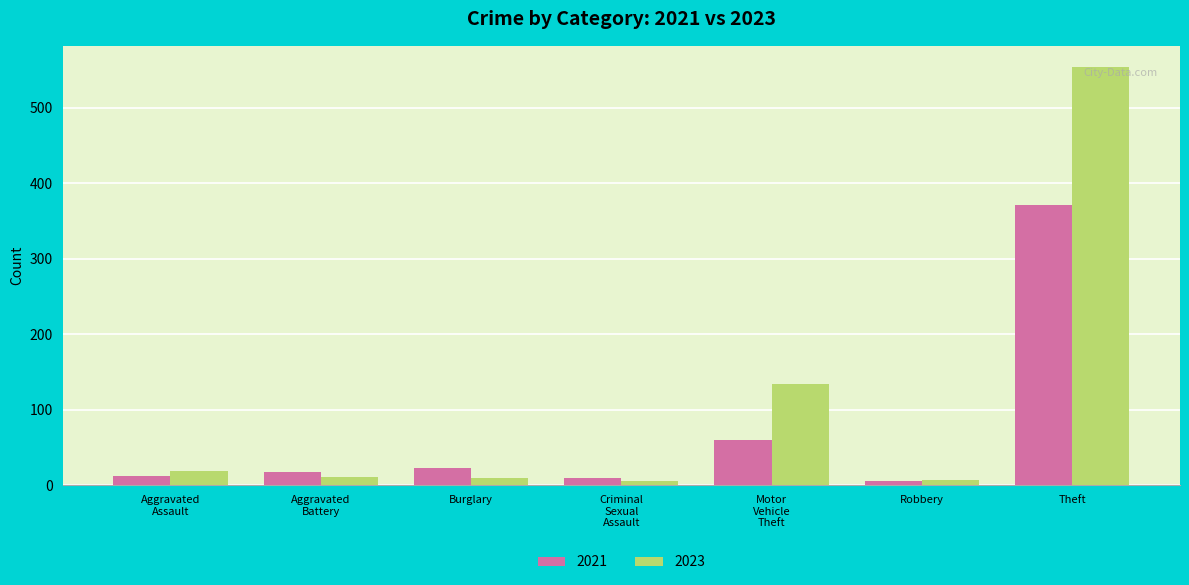

Which category has the highest value across all series?

Theft